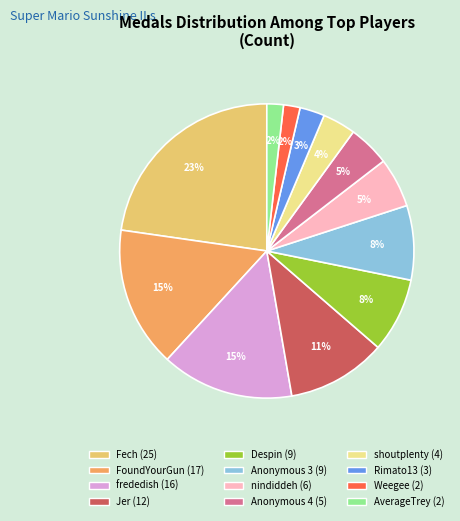

How many slices are in this pie chart?

12